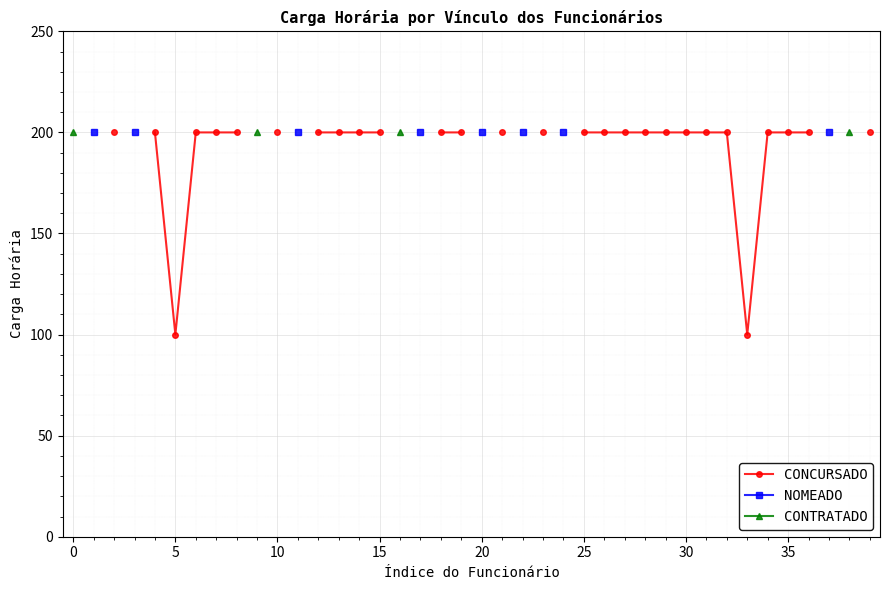

How many lines are shown in the chart?

3